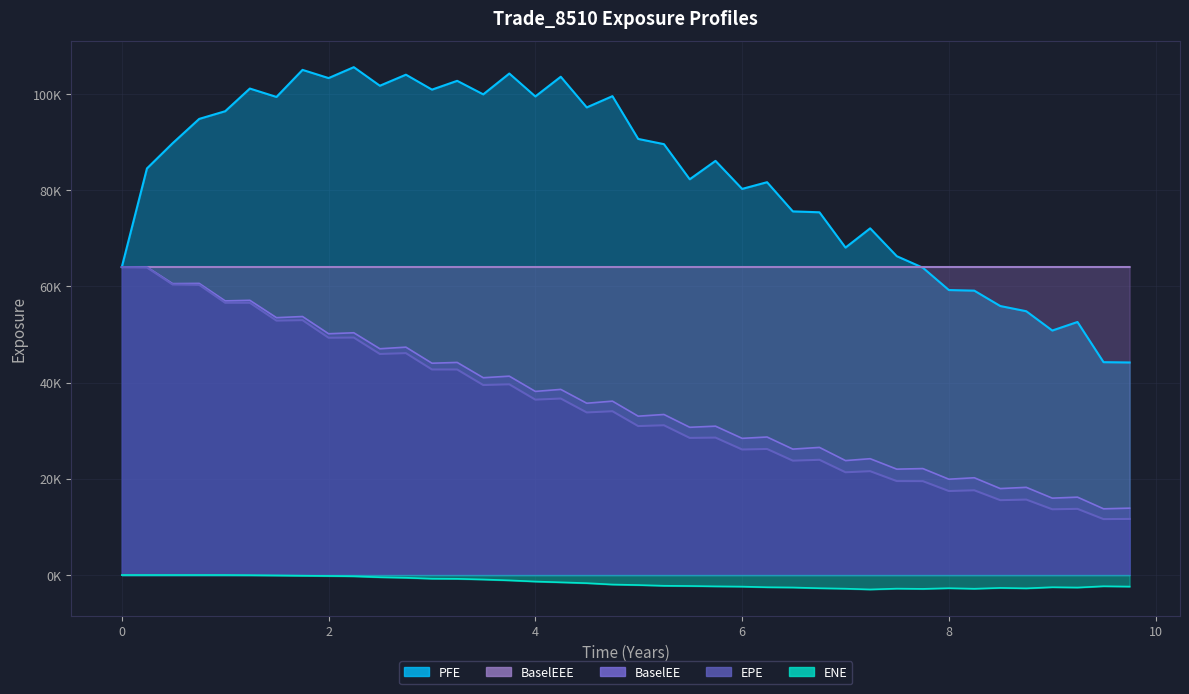

What is the value of the ENE point at the 12th from the left?

-568.6